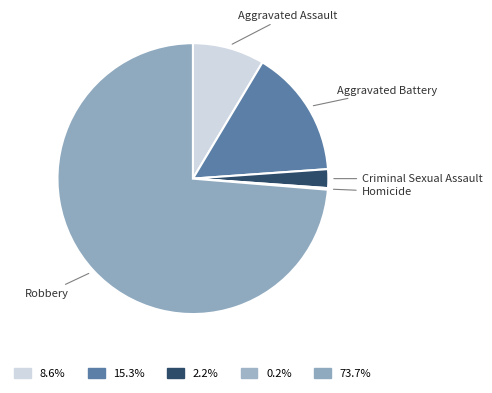

Is it true that Robbery is 74% of the pie?

True